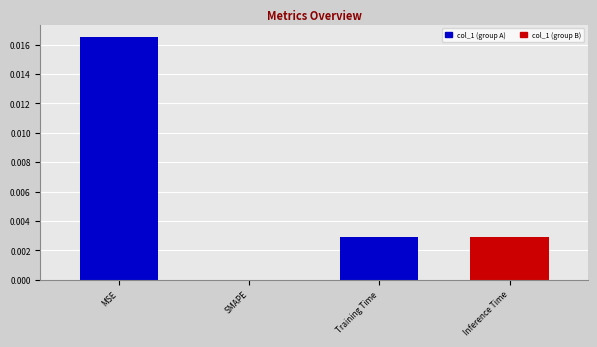

True or false: the data shows 0.0 at Inference Time.

True